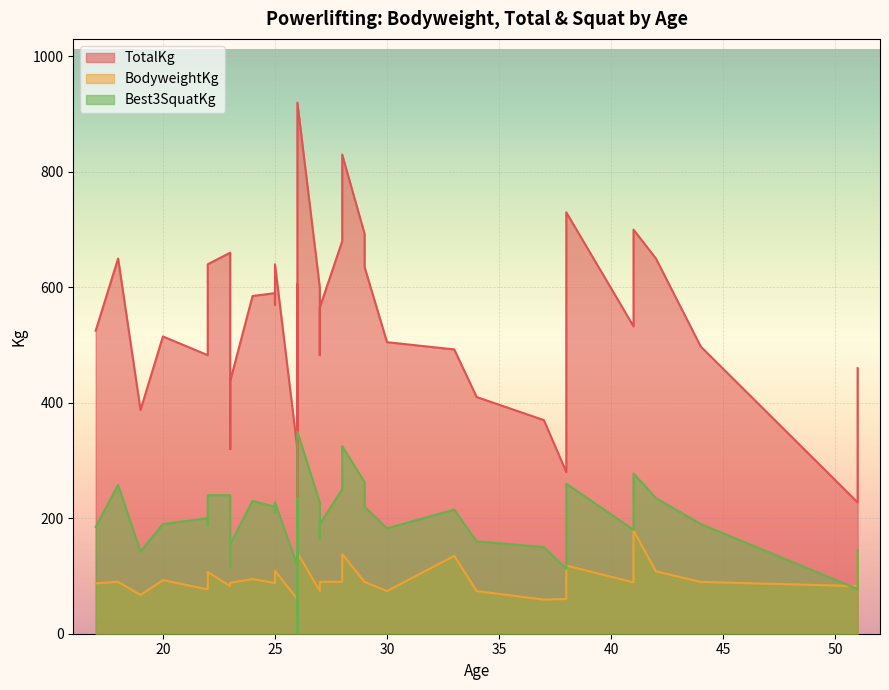

True or false: TotalKg and Best3SquatKg cross at least once.

False